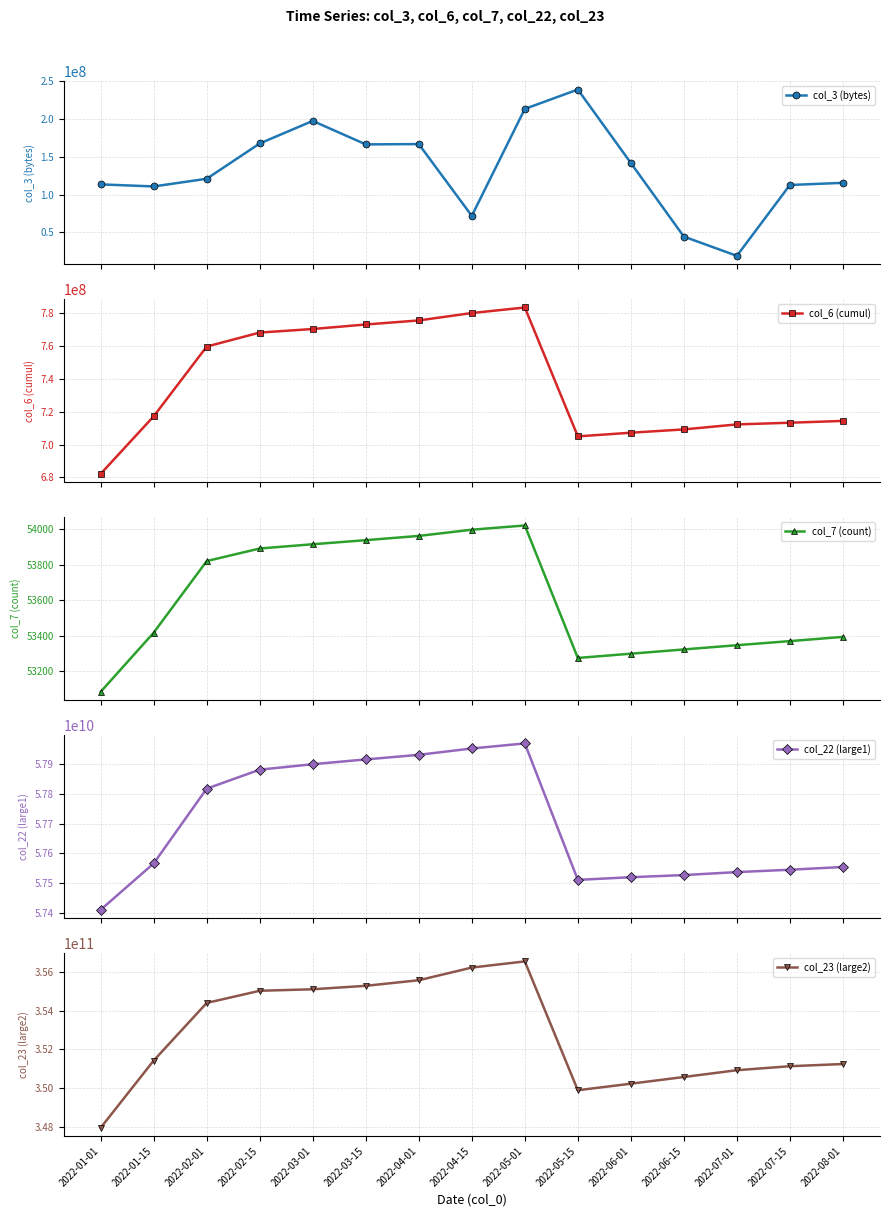

What is the value of the col_23 (large2) point at the 7th from the left?

355565642455